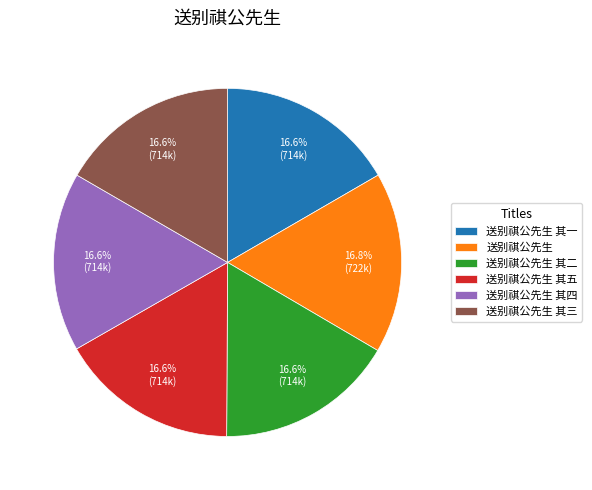

Is 送别祺公先生 其五 the majority of the pie?

No